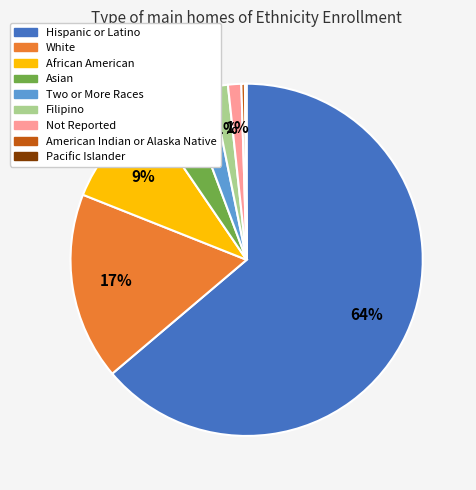

Which category has the biggest portion of the pie?

Hispanic or Latino